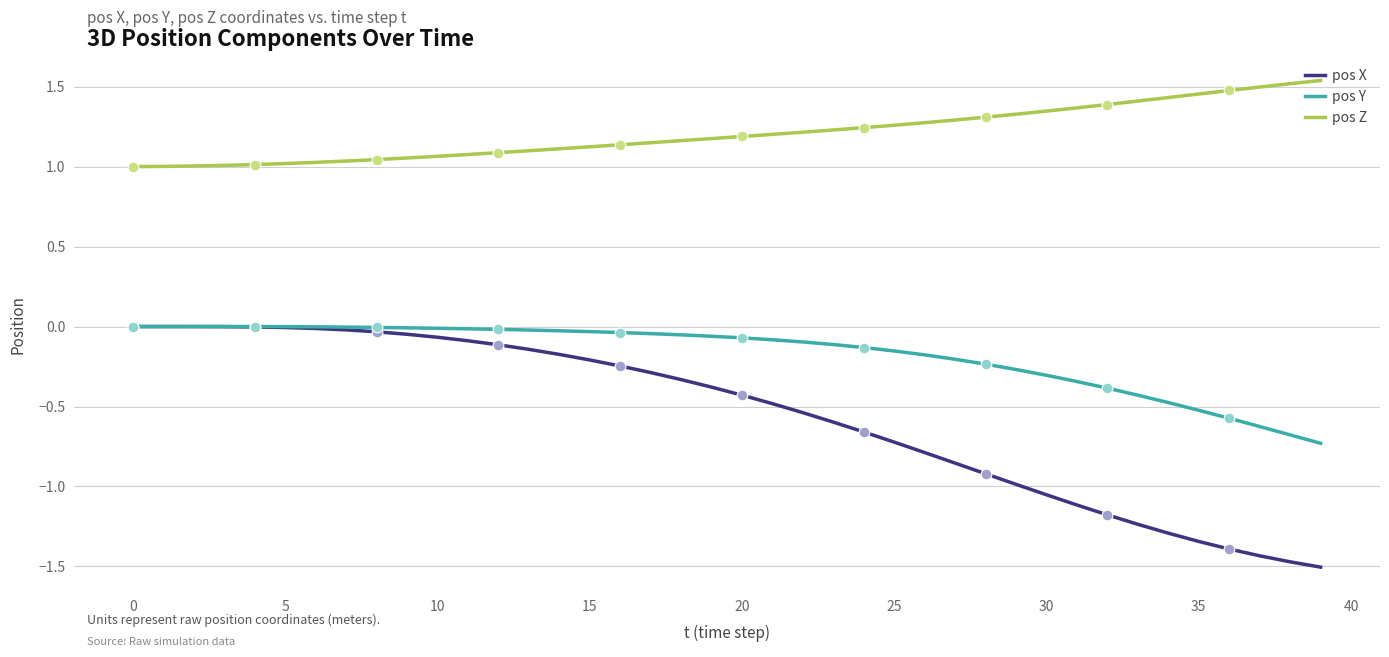

Which series has the widest spread of values?

pos X